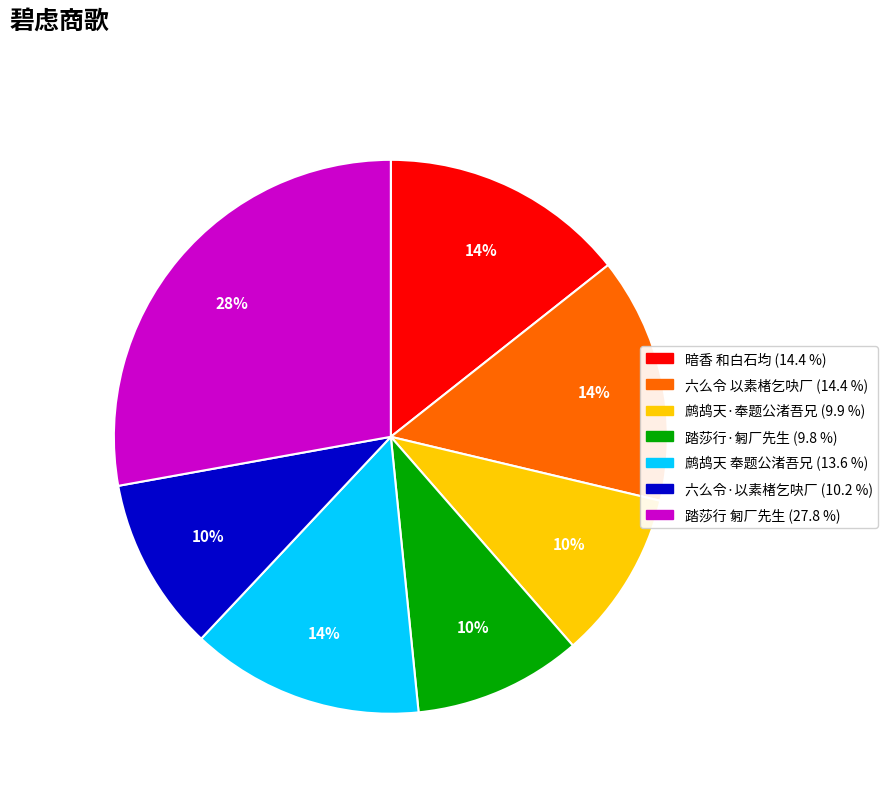

How many slices are in this pie chart?

7